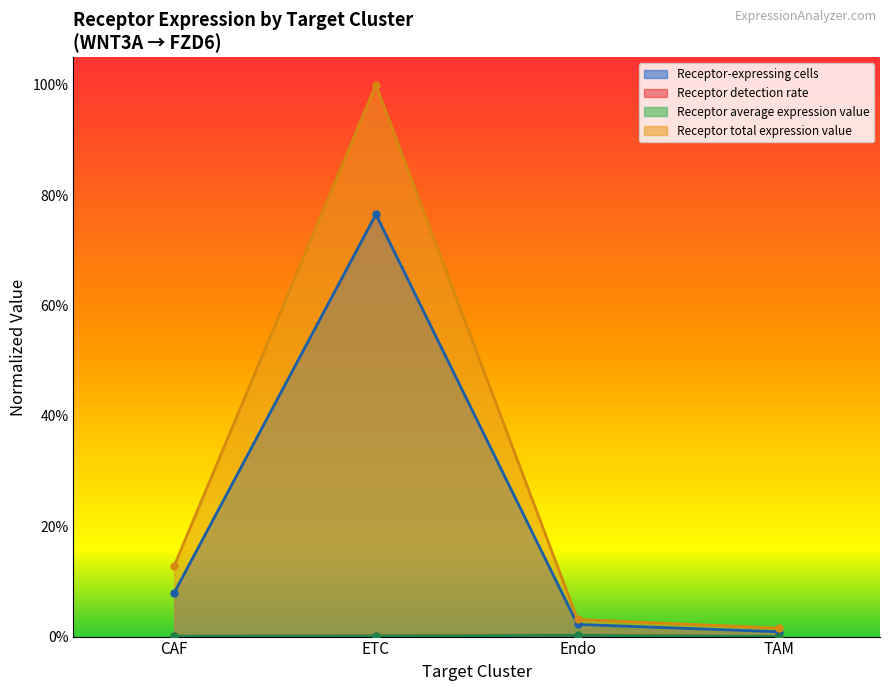

True or false: Receptor total expression value and Receptor average expression value intersect in this chart.

False